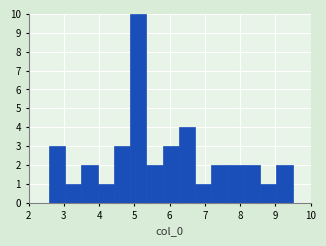

Reading left to right, list every bar in this chart as the range it spans on the x-axis followed by its height. Neither the bar edges nor the heights are printed on the chart, so give them approximately, as read against the axes.

2.6 to 3.0: 3
3.0 to 3.5: 1
3.5 to 4.0: 2
4.0 to 4.4: 1
4.4 to 4.9: 3
4.9 to 5.3: 10
5.3 to 5.8: 2
5.8 to 6.3: 3
6.3 to 6.7: 4
6.7 to 7.2: 1
7.2 to 7.6: 2
7.6 to 8.1: 2
8.1 to 8.6: 2
8.6 to 9.0: 1
9.0 to 9.5: 2